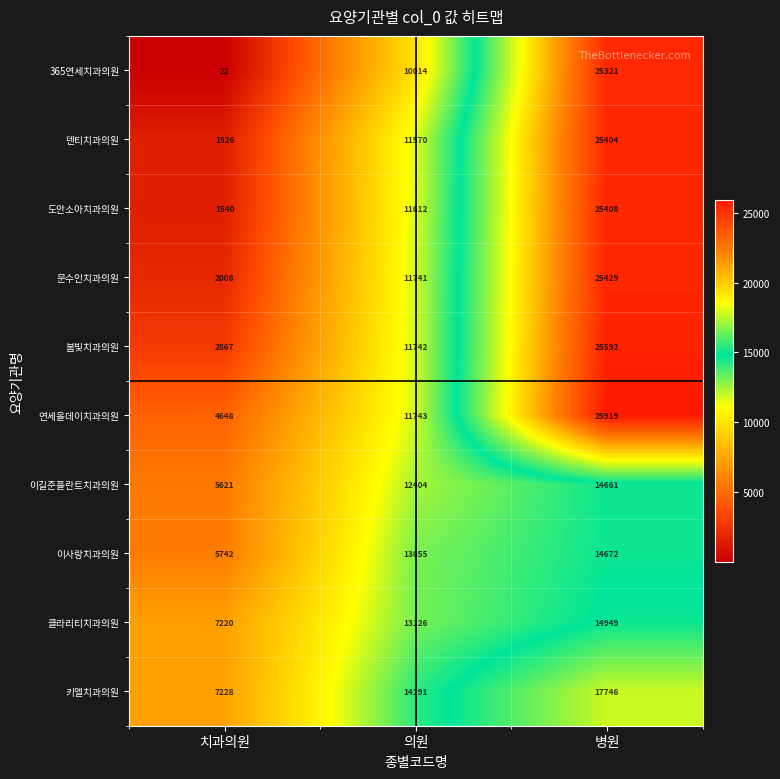

What is the difference between the second highest and minimum values in the 봄빛치과의원 series?

8875